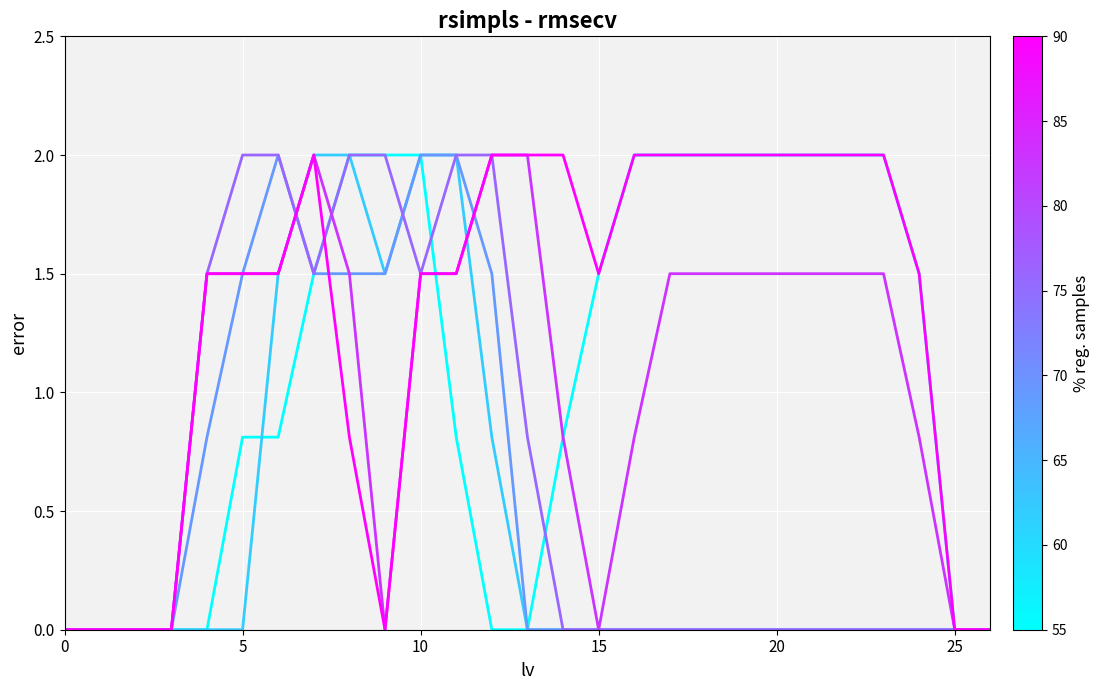

Is this an area chart (filled region under the line)?

No